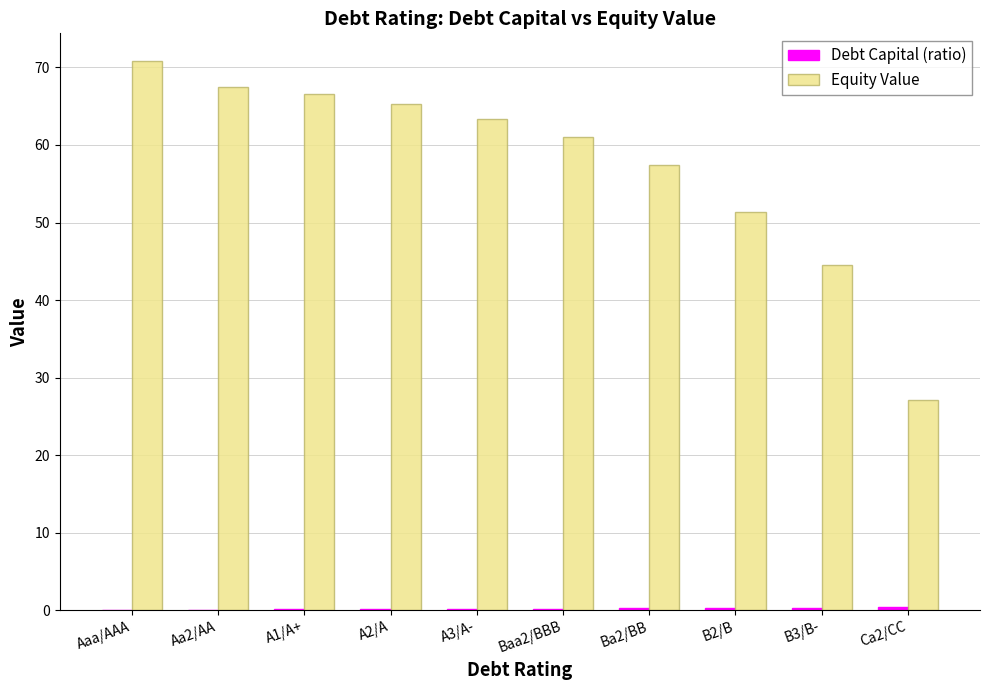

What is the sum of all Equity Value values?

575.0